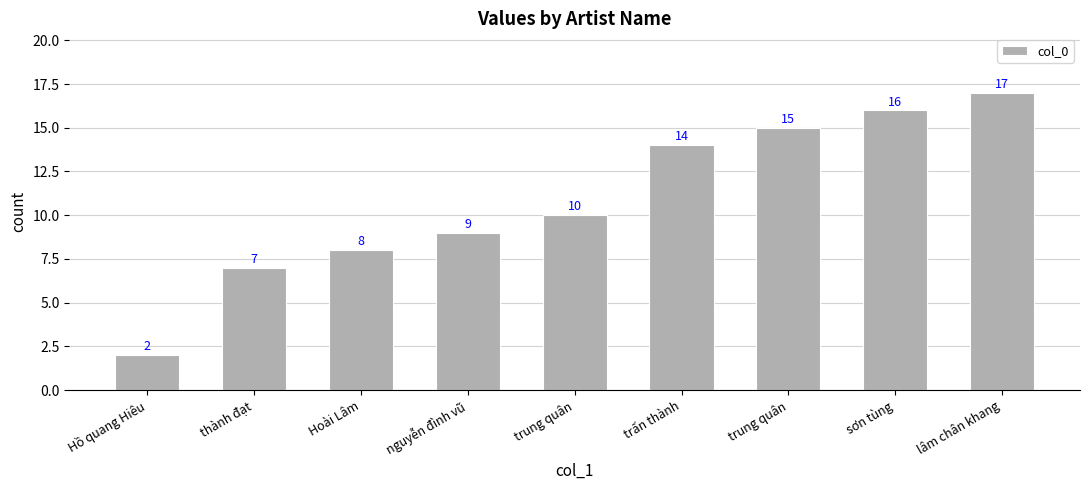

Rank the categories by value from highest to lowest.

lâm chân khang, sơn tùng, trung quân, trấn thành, trung quân, nguyễn đình vũ, Hoài Lâm, thành đạt, Hồ quang Hiêu